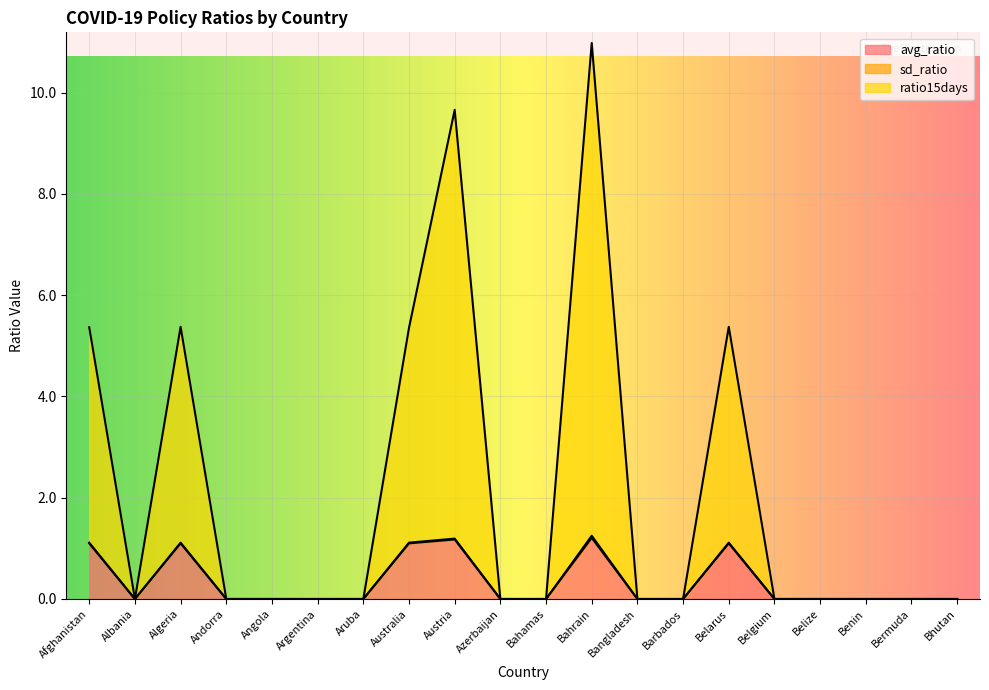

True or false: ratio15days and avg_ratio cross at least once.

False